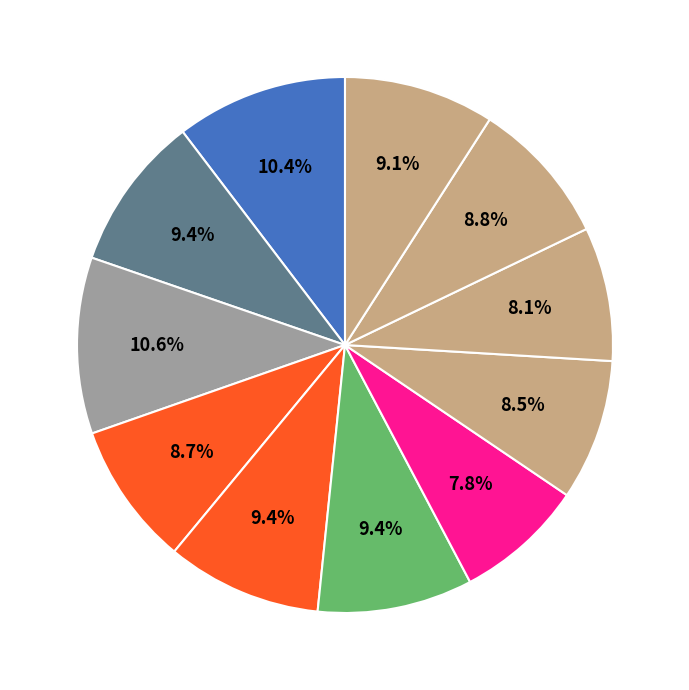

Count the number of slices in the pie.

11